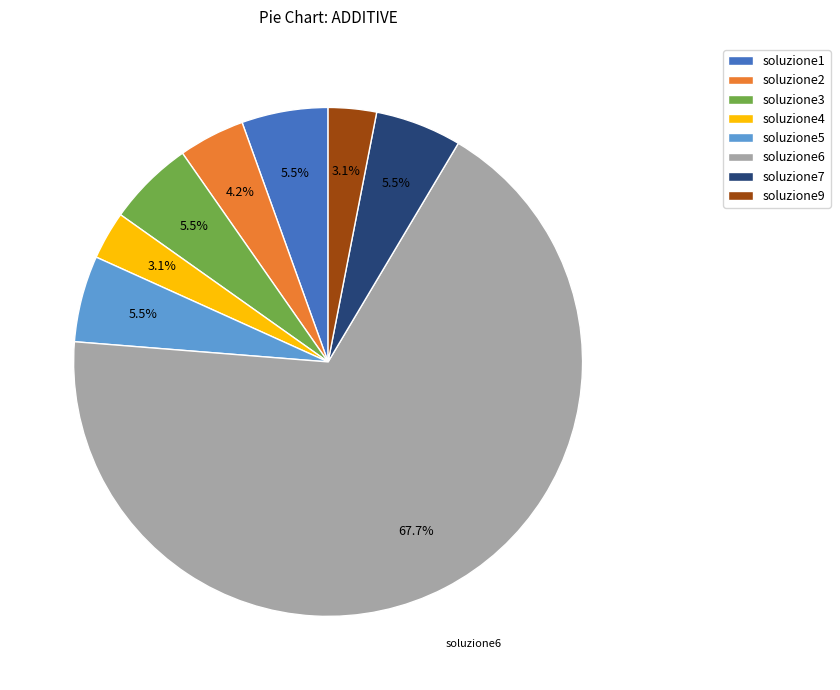

How many slices are in this pie chart?

8